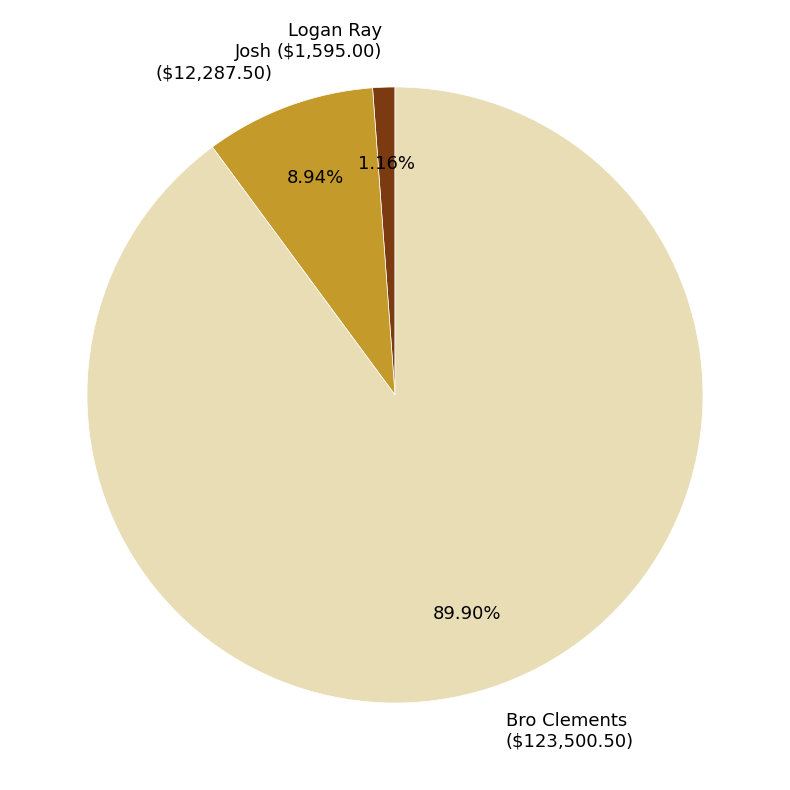

Does Logan Ray ($1,595.00) account for over 50% of the chart?

No